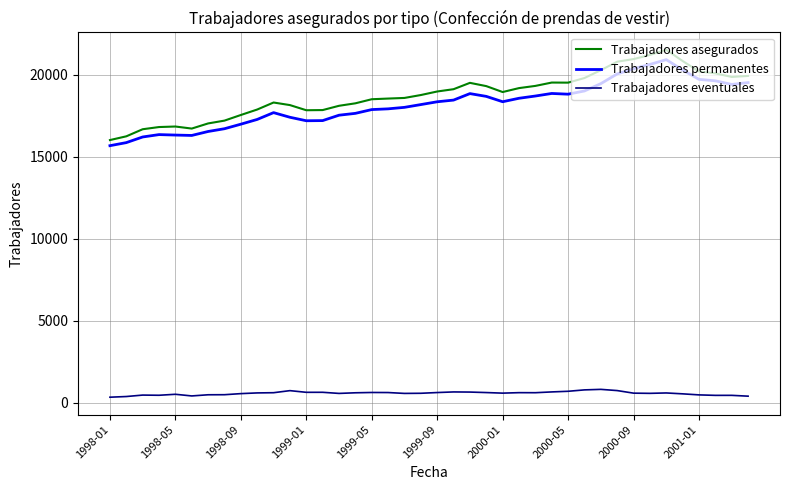

Which series has the widest spread of values?

Trabajadores asegurados